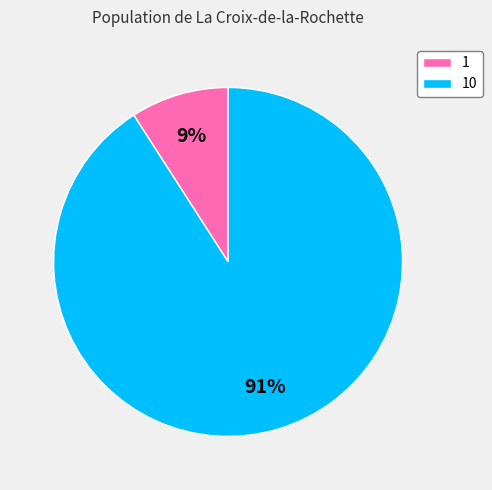

Which category accounts for the majority?

10